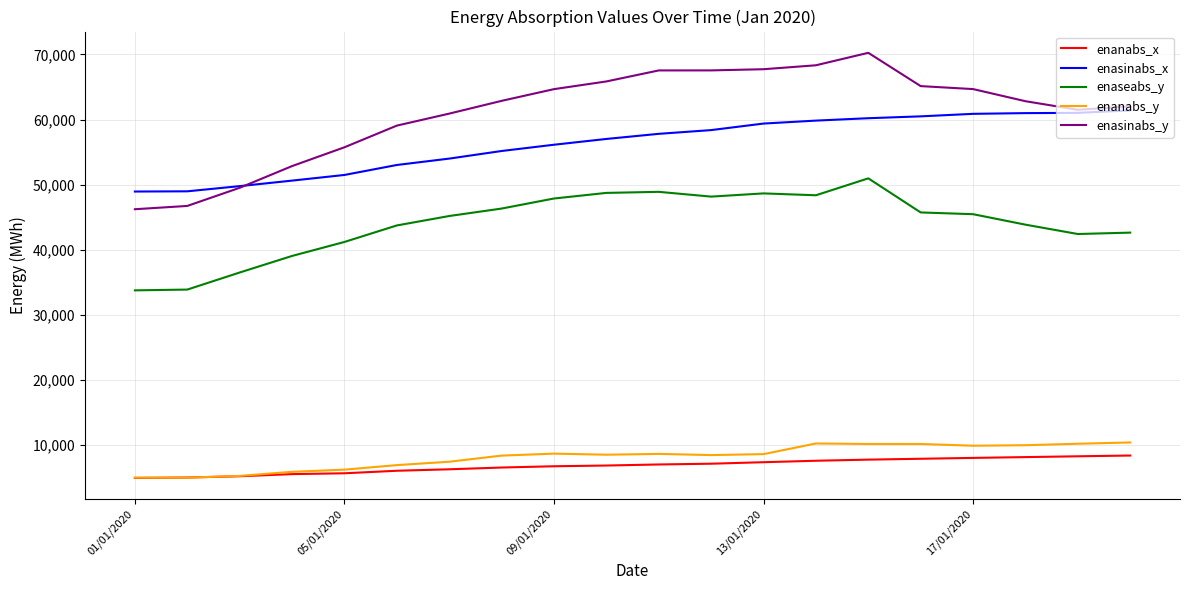

Which series has the largest total across all categories?

enasinabs_y